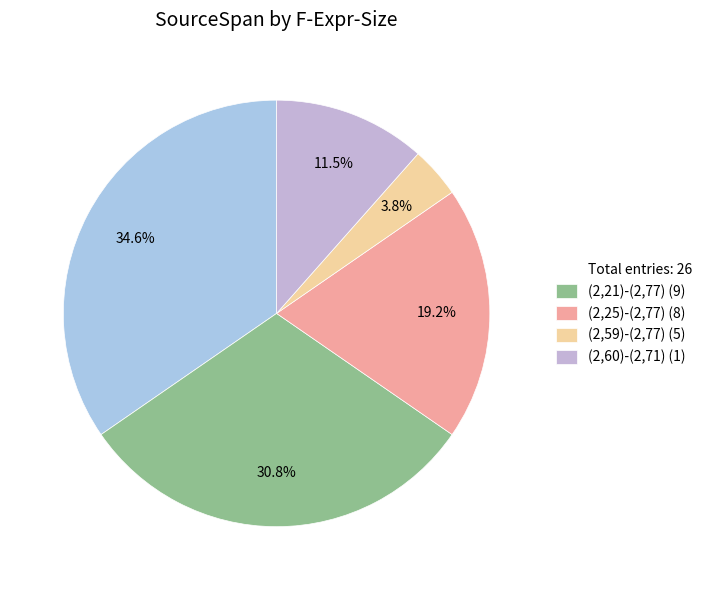

Count the number of slices in the pie.

5